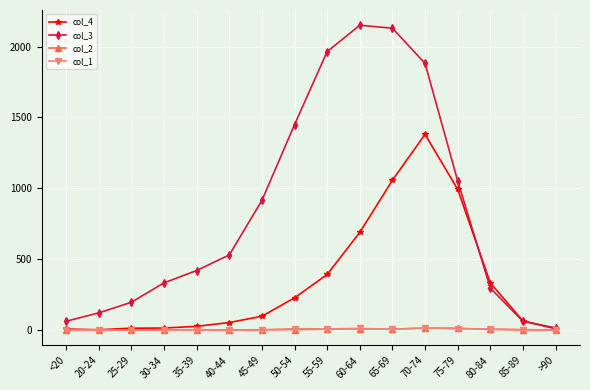

True or false: col_3 has more than 0 interior local peaks.

True